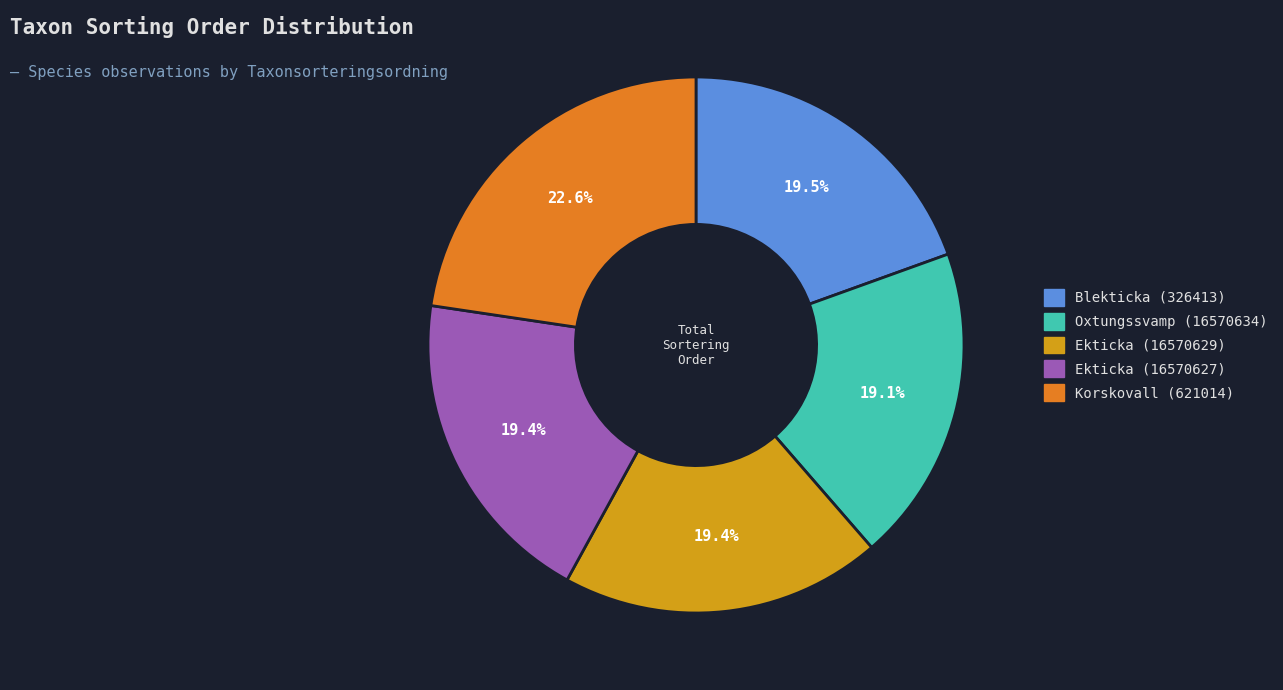

To the nearest percent, what is the difference between the largest and smallest slice percentages?

4%